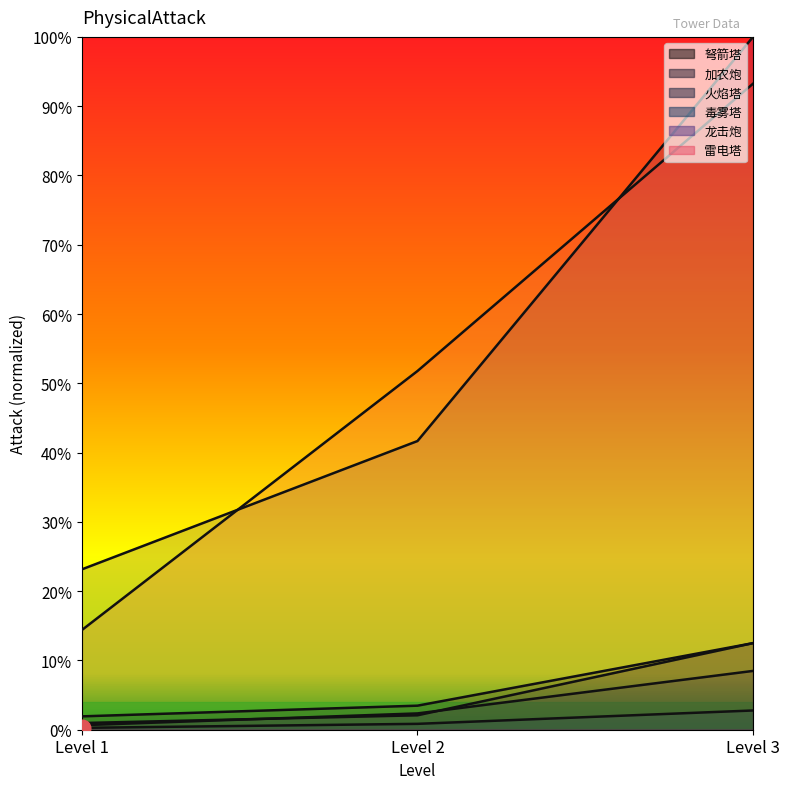

Reading right to left, list all the values displayed in this chart.

弩箭塔: 0.1	0.0	0.0
加农炮: 0.1	0.0	0.0
火焰塔: 0.1	0.0	0.0
毒雾塔: 0.0	0.0	0.0
龙击炮: 1.0	0.4	0.2
雷电塔: 0.9	0.5	0.1